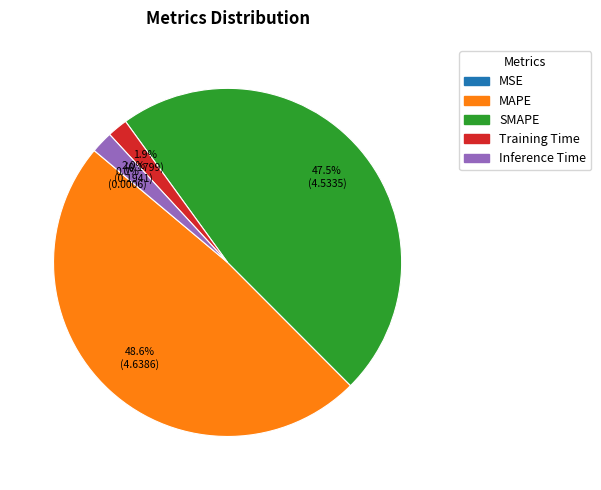

Which category has the biggest portion of the pie?

MAPE